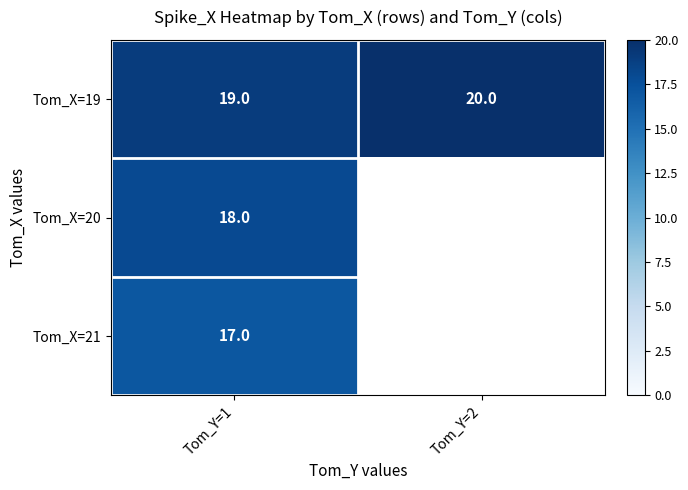

What is the minimum value for Tom_X=19?

19